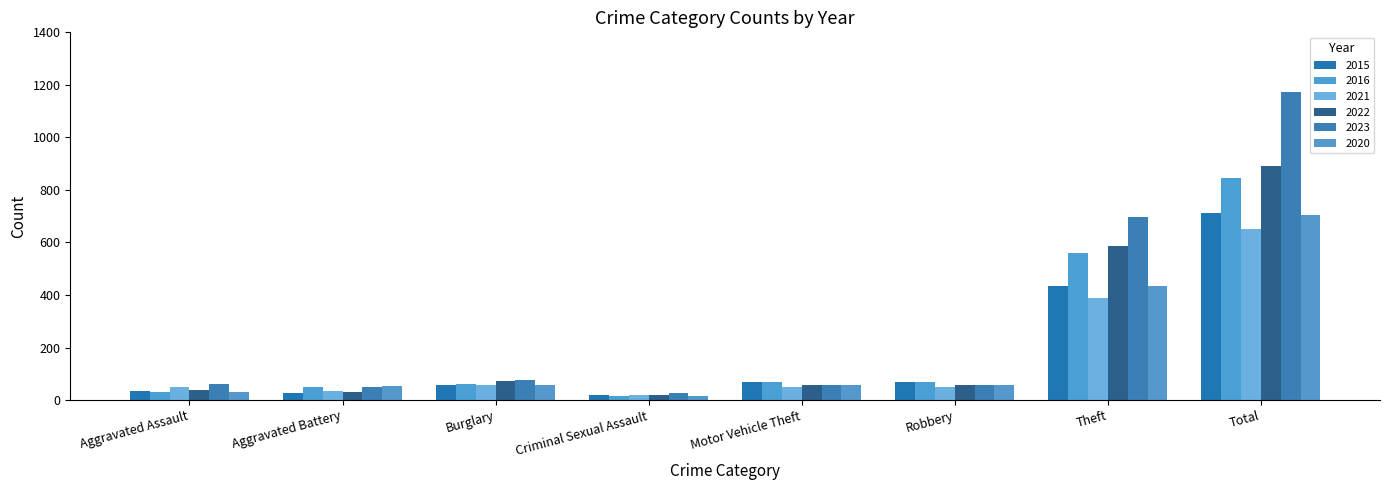

Reading left to right, extract all data points from this chart.

2015: Aggravated Assault=33	Aggravated Battery=27	Burglary=59	Criminal Sexual Assault=18	Motor Vehicle Theft=67	Robbery=67	Theft=433	Total=712
2016: Aggravated Assault=31	Aggravated Battery=48	Burglary=61	Criminal Sexual Assault=15	Motor Vehicle Theft=67	Robbery=67	Theft=561	Total=845
2021: Aggravated Assault=49	Aggravated Battery=35	Burglary=58	Criminal Sexual Assault=19	Motor Vehicle Theft=48	Robbery=48	Theft=390	Total=651
2022: Aggravated Assault=37	Aggravated Battery=32	Burglary=73	Criminal Sexual Assault=21	Motor Vehicle Theft=56	Robbery=56	Theft=587	Total=892
2023: Aggravated Assault=63	Aggravated Battery=50	Burglary=78	Criminal Sexual Assault=27	Motor Vehicle Theft=58	Robbery=58	Theft=697	Total=1173
2020: Aggravated Assault=30	Aggravated Battery=52	Burglary=57	Criminal Sexual Assault=16	Motor Vehicle Theft=58	Robbery=58	Theft=433	Total=703